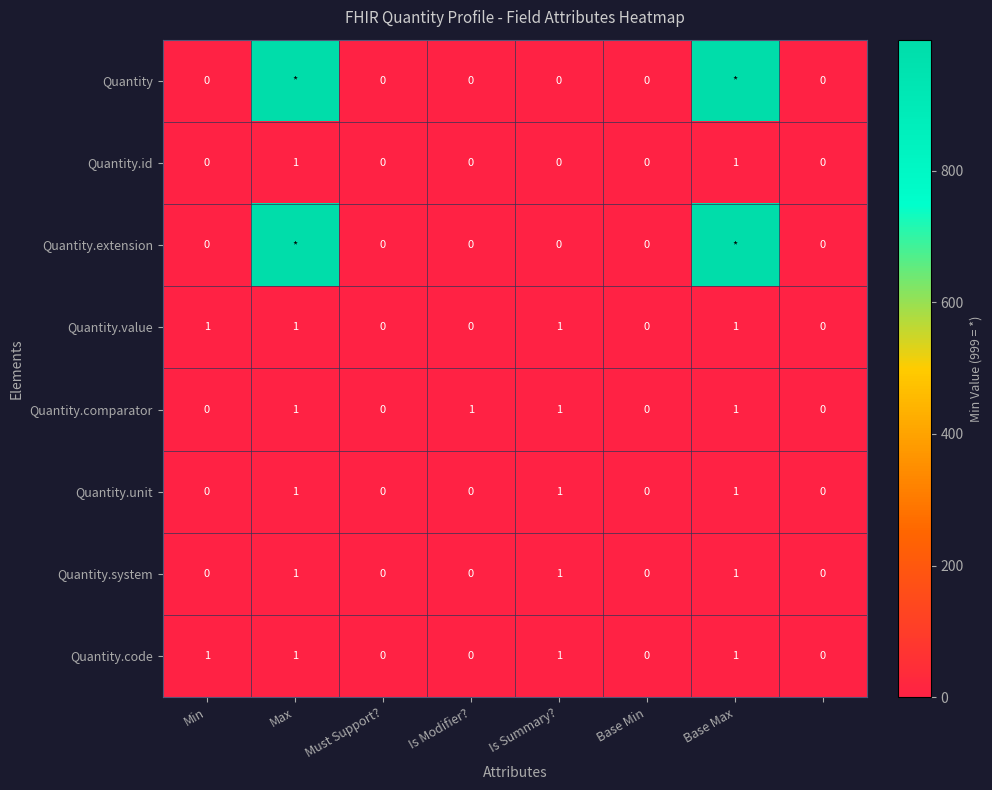

How many Quantity.id values are between 0 and 1?

8